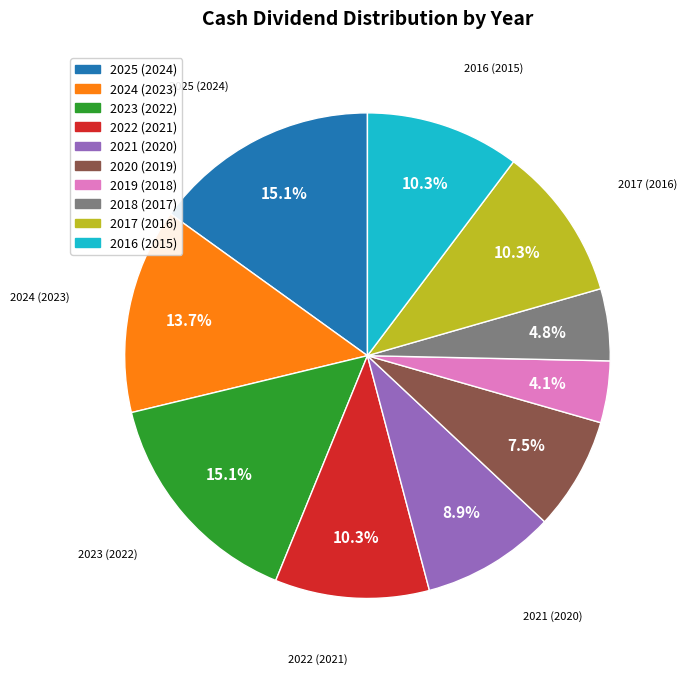

To the nearest percent, what is the combined percentage of 2023 (2022) and 2025 (2024)?

30%